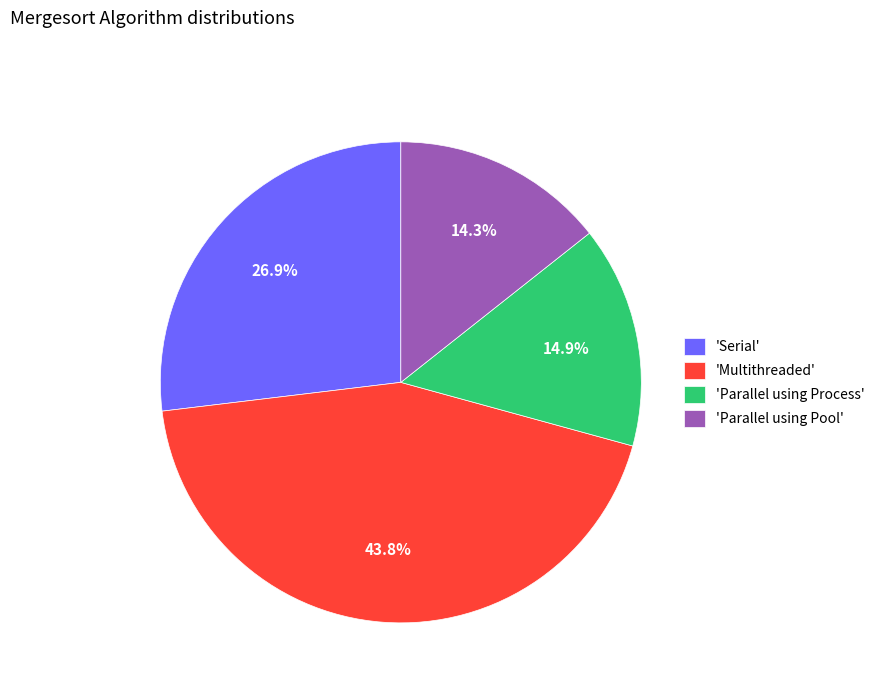

What is the ratio of the value at 'Parallel using Process' to the value at 'Serial'?

0.6